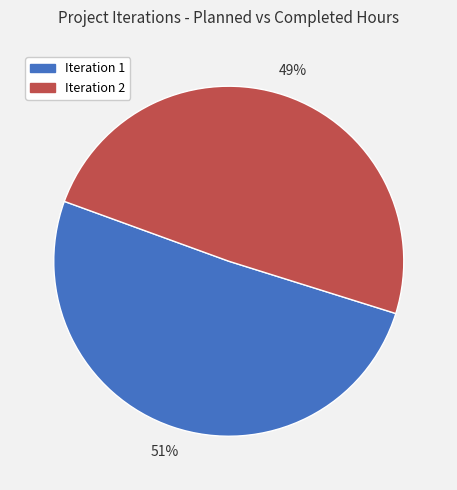

How many slices are in this pie chart?

2